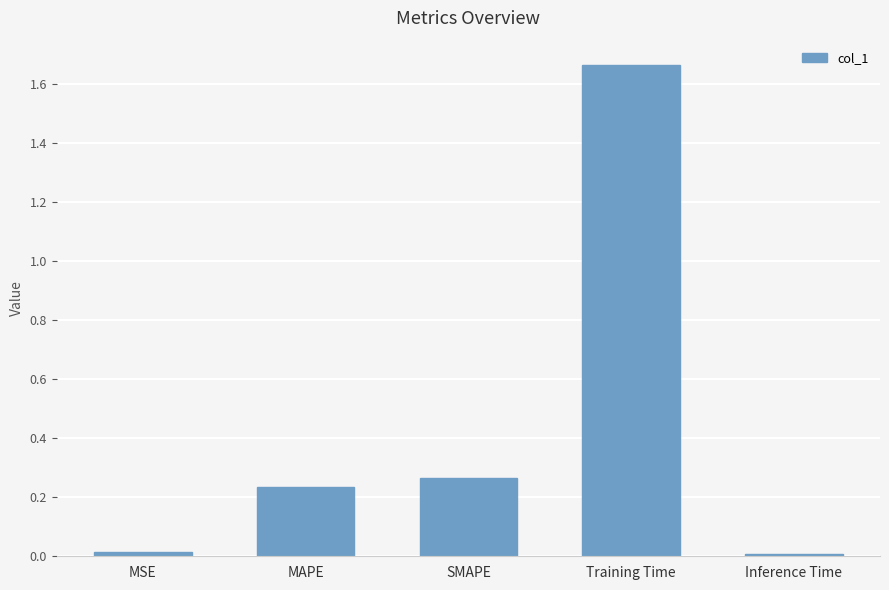

True or false: the data shows 0.4 at MAPE.

False